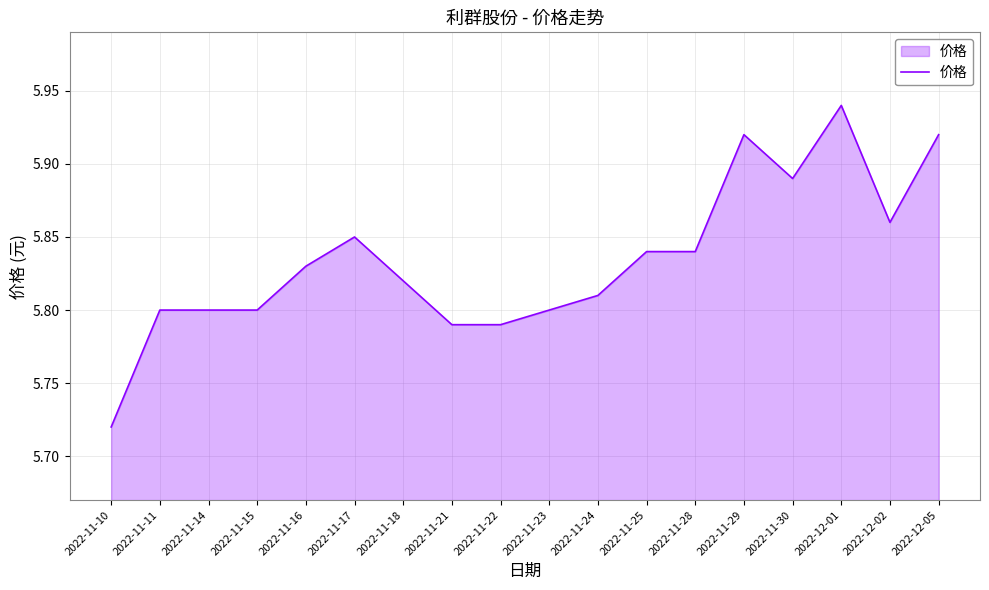

Which label corresponds to the smallest value in the chart?

2022-11-10